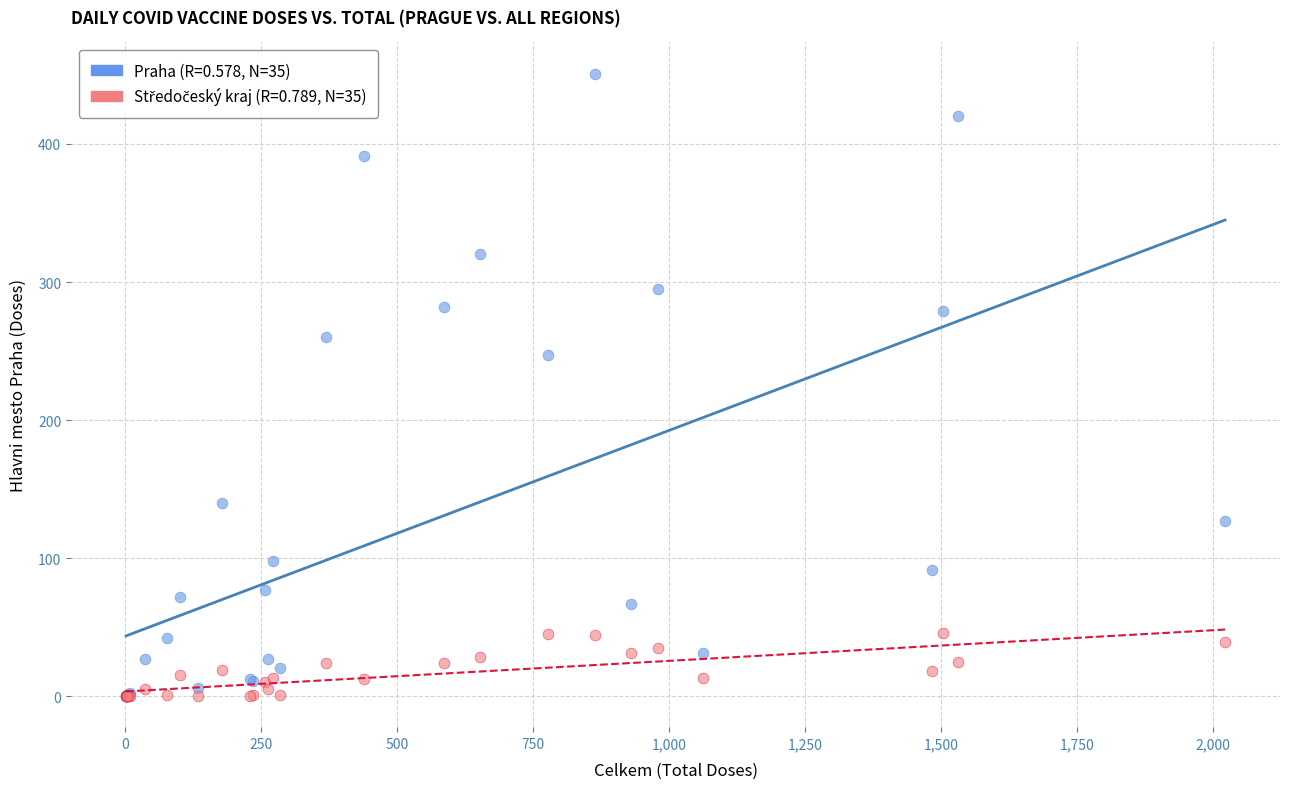

Across all series, what Y value is closest to 225?

247